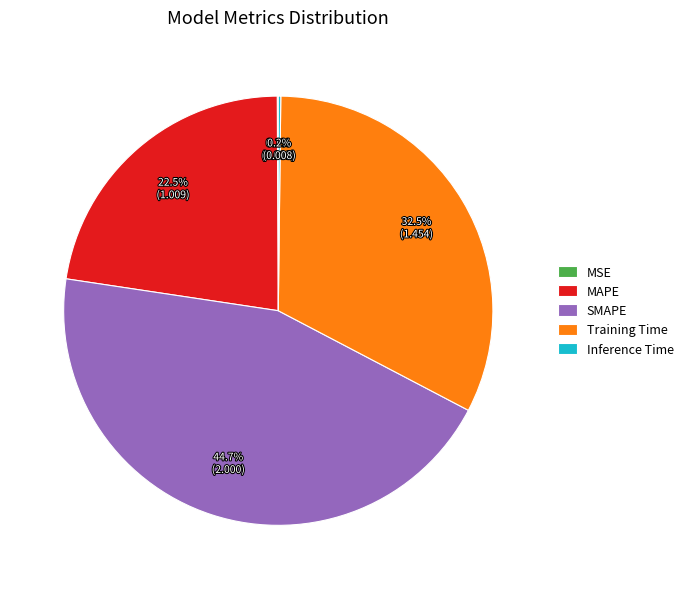

Which category has the biggest portion of the pie?

SMAPE